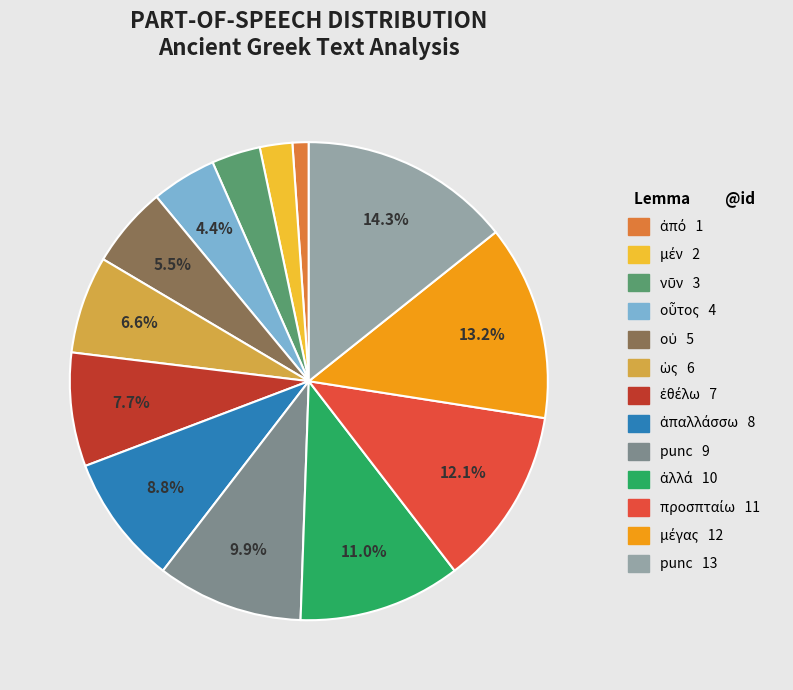

Is there a majority slice in this chart?

No